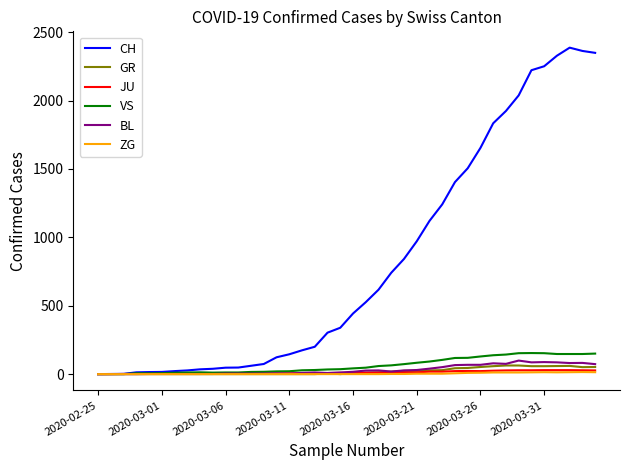

True or false: GR has more than 0 interior local peaks.

True